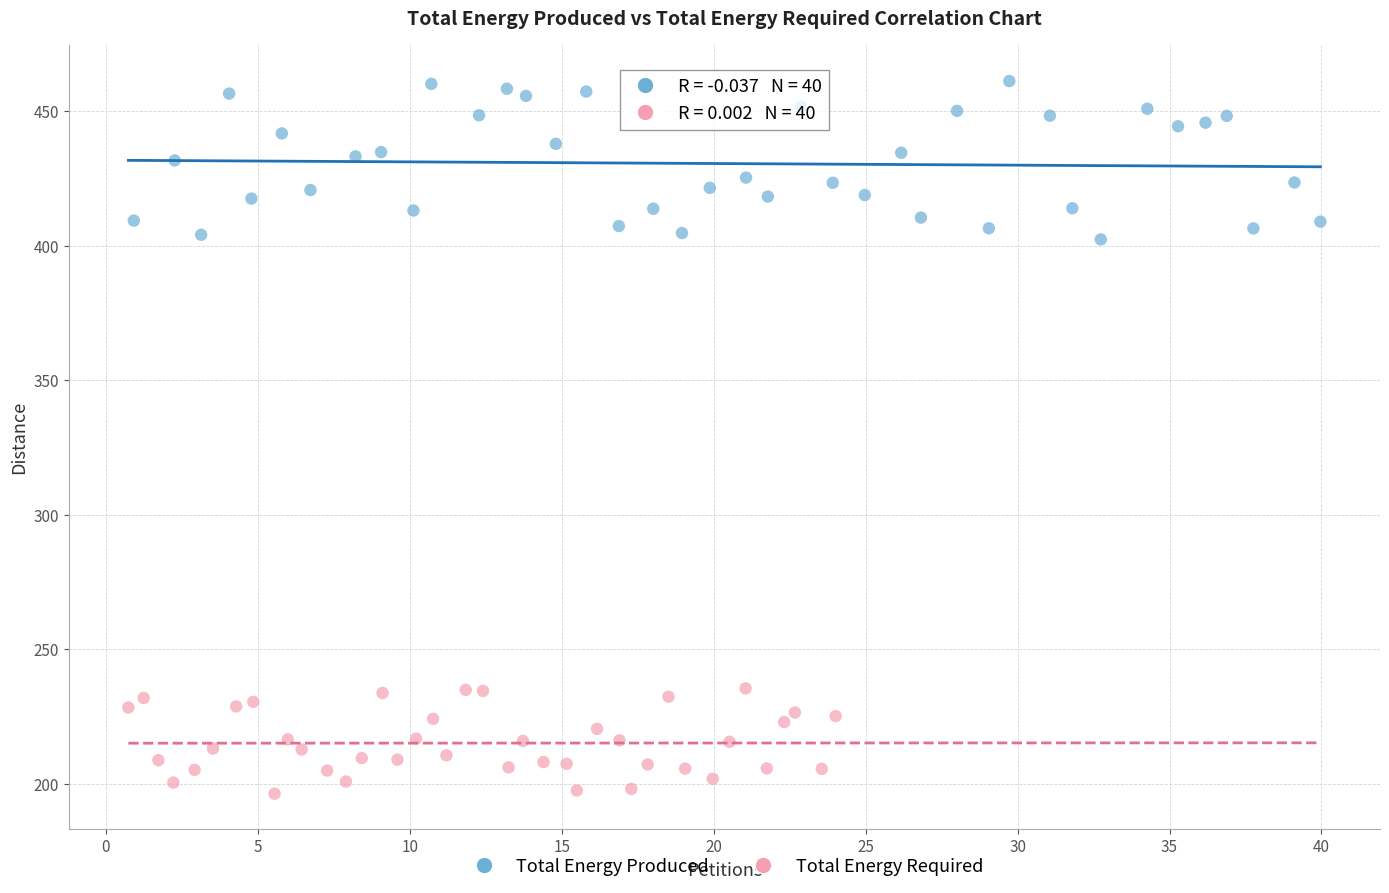

Which series reaches the maximum Y coordinate?

Total Energy Produced